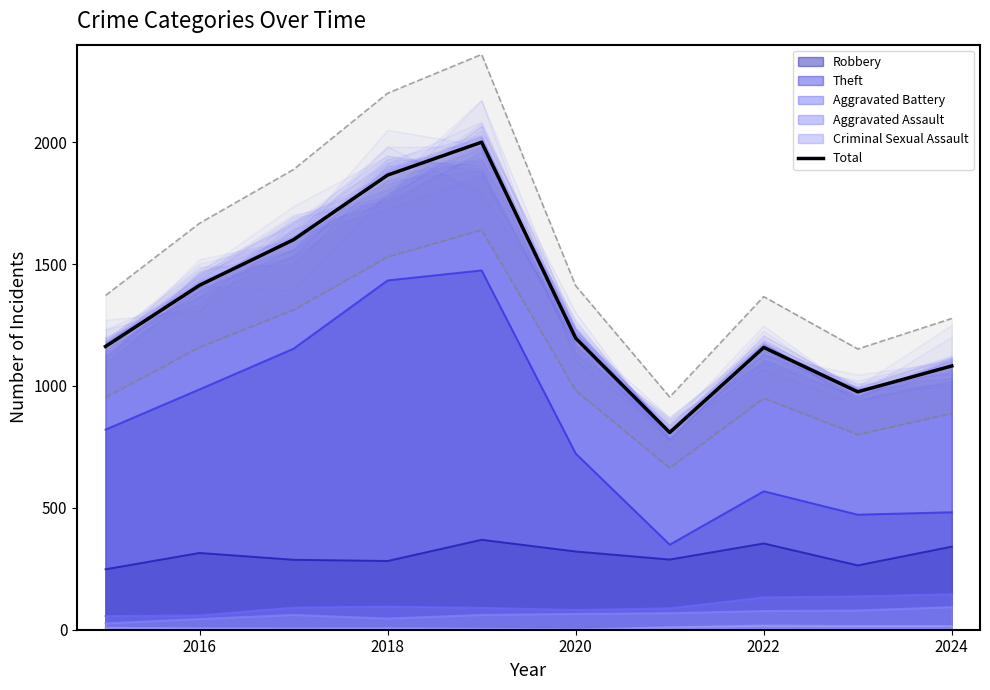

Which has a higher value, 2020 or 2022?

2020